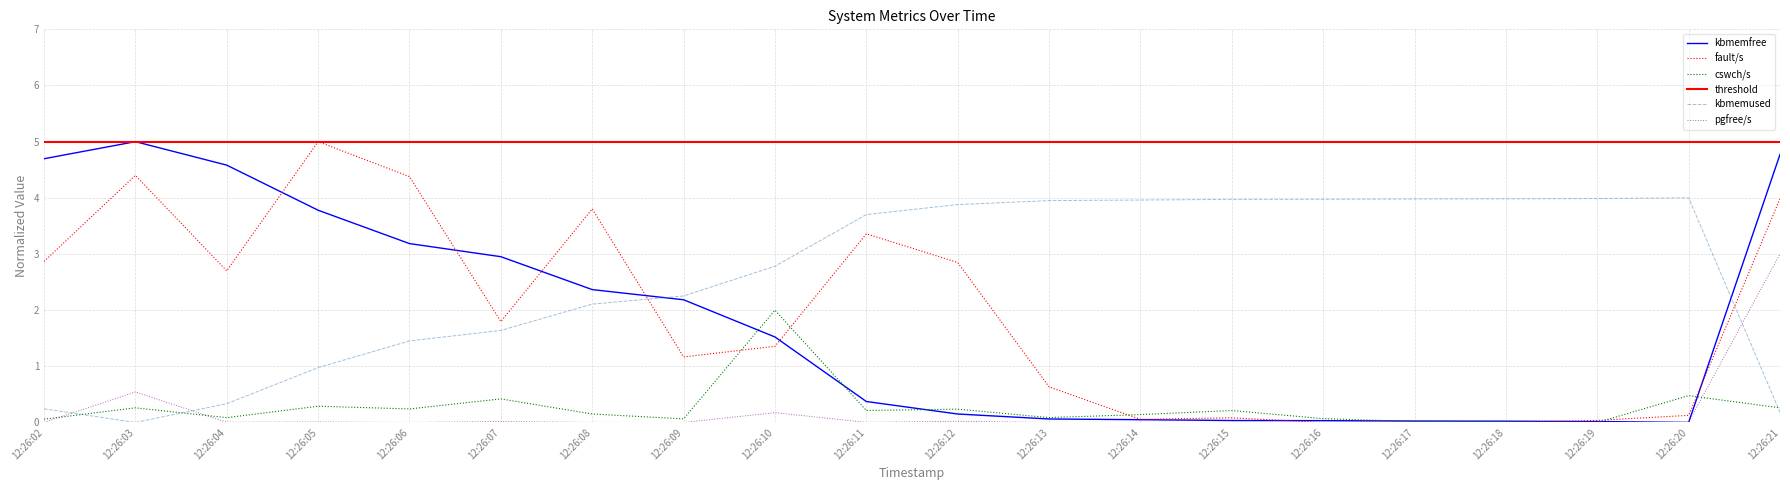

Which category has the lowest value in the fault/s series?

12:26:16